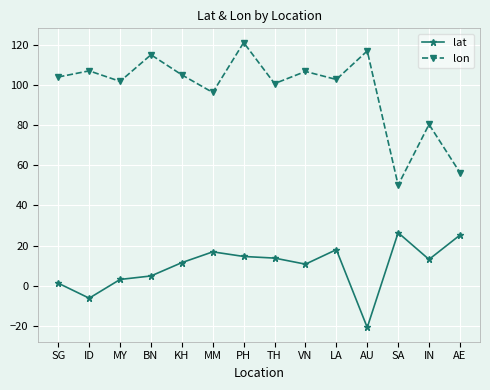

Which category has the lowest value across all series?

AU